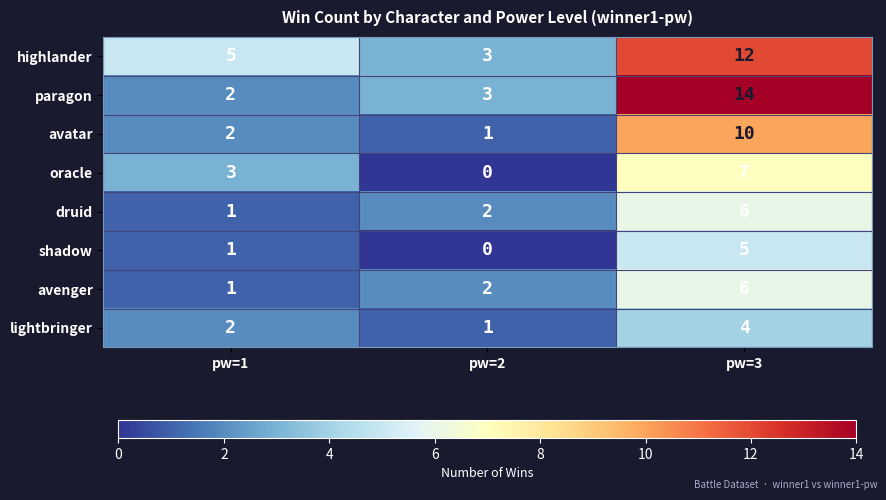

What is the highest value of the druid series?

6